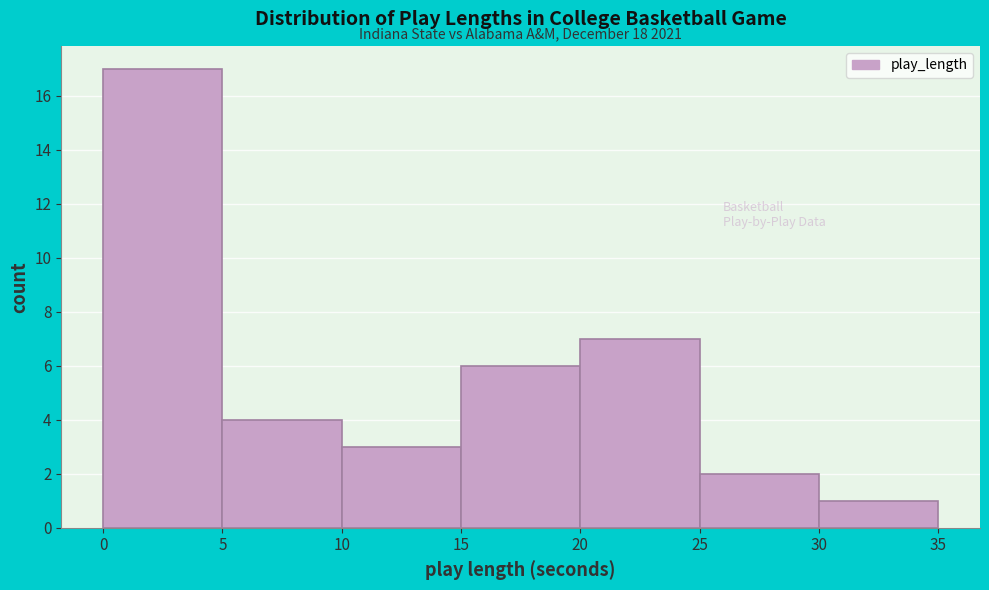

Which range on the x-axis has the tallest bar?

0 to 5